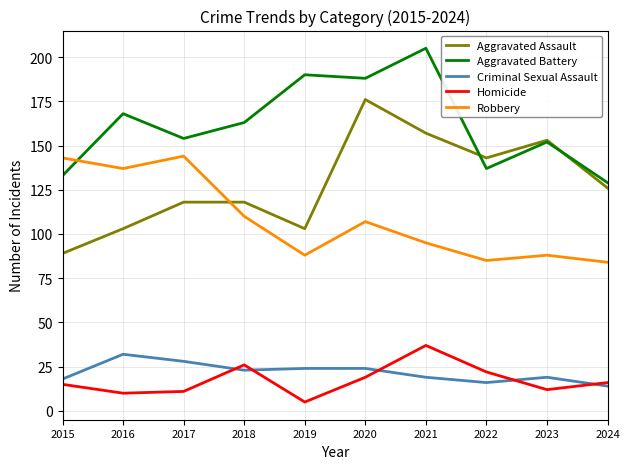

Between 2015 and 2024, which series saw the biggest shift?

Robbery